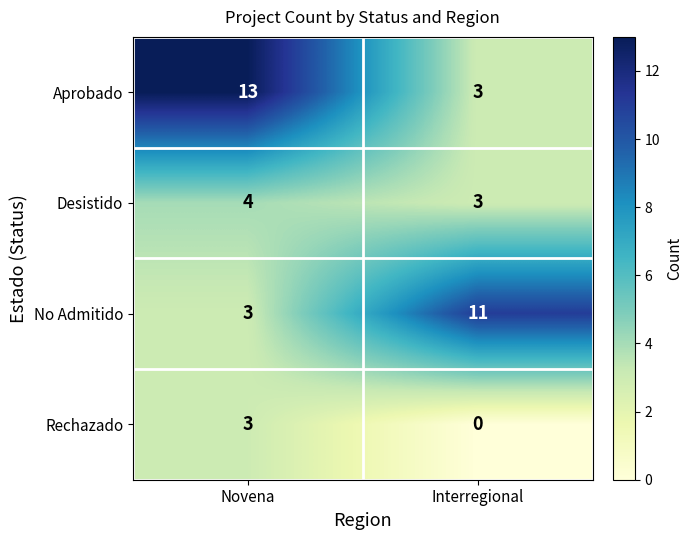

Which series has the largest total across all categories?

Aprobado